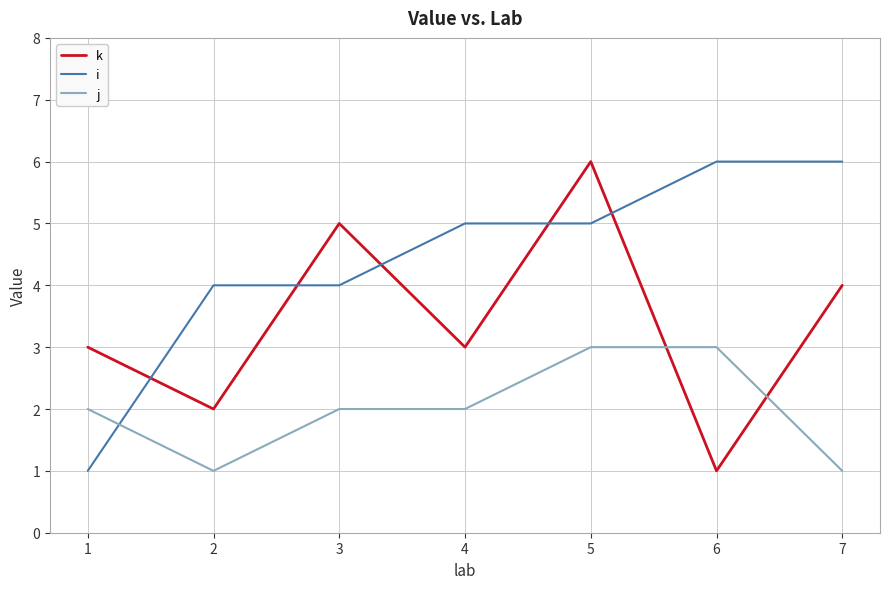

Which series has the largest total across all categories?

i